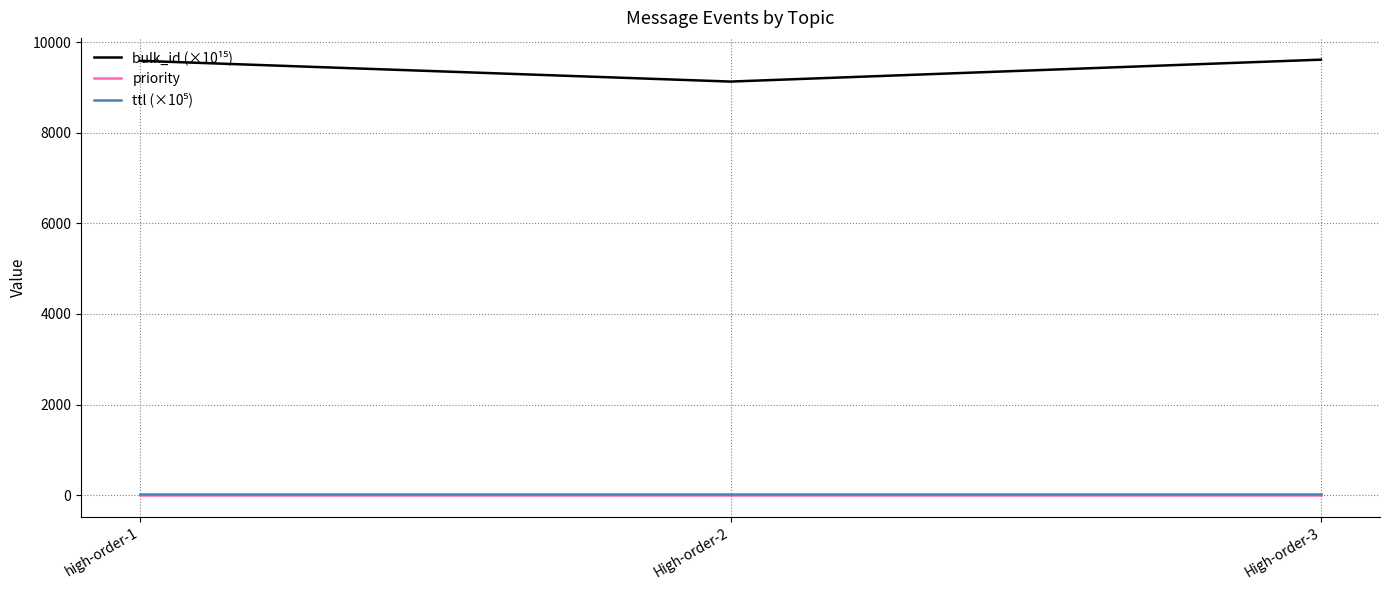

At how many categories does at least one series exceed 6927?

3